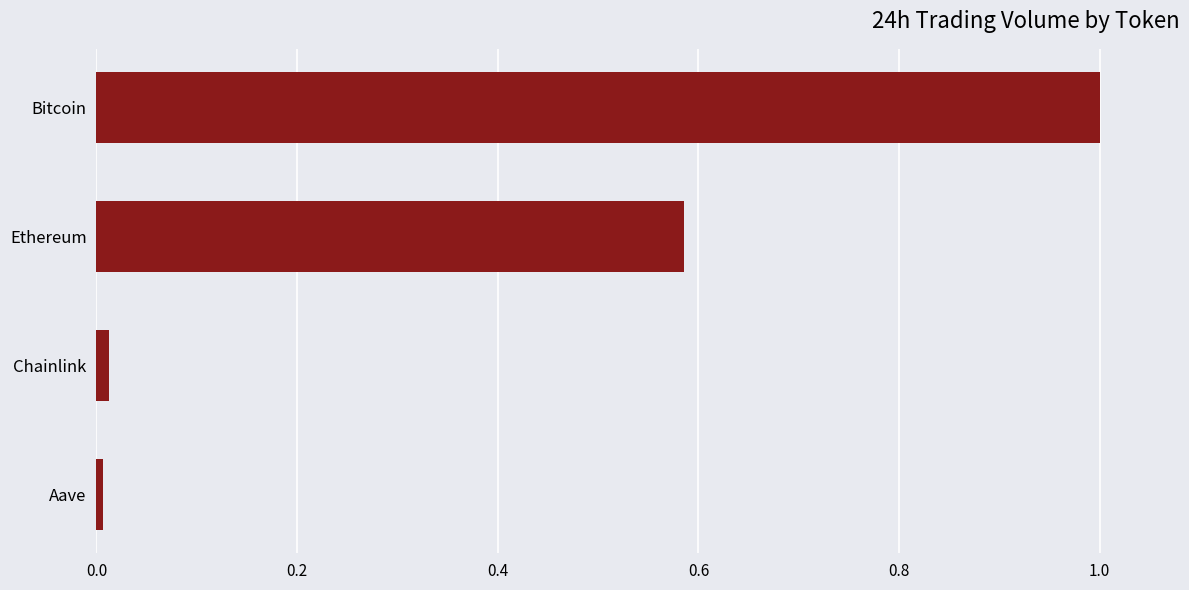

Read the value at Bitcoin.

1.0